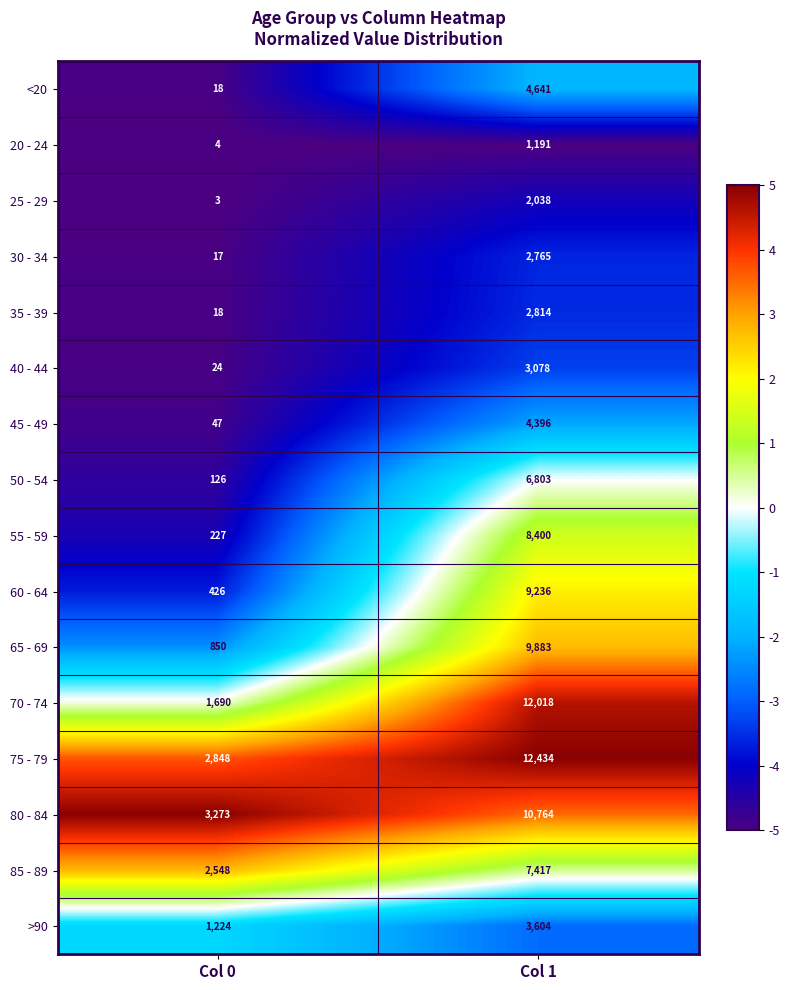

Which series changed the most between Col 0 and Col 1?

70 - 74